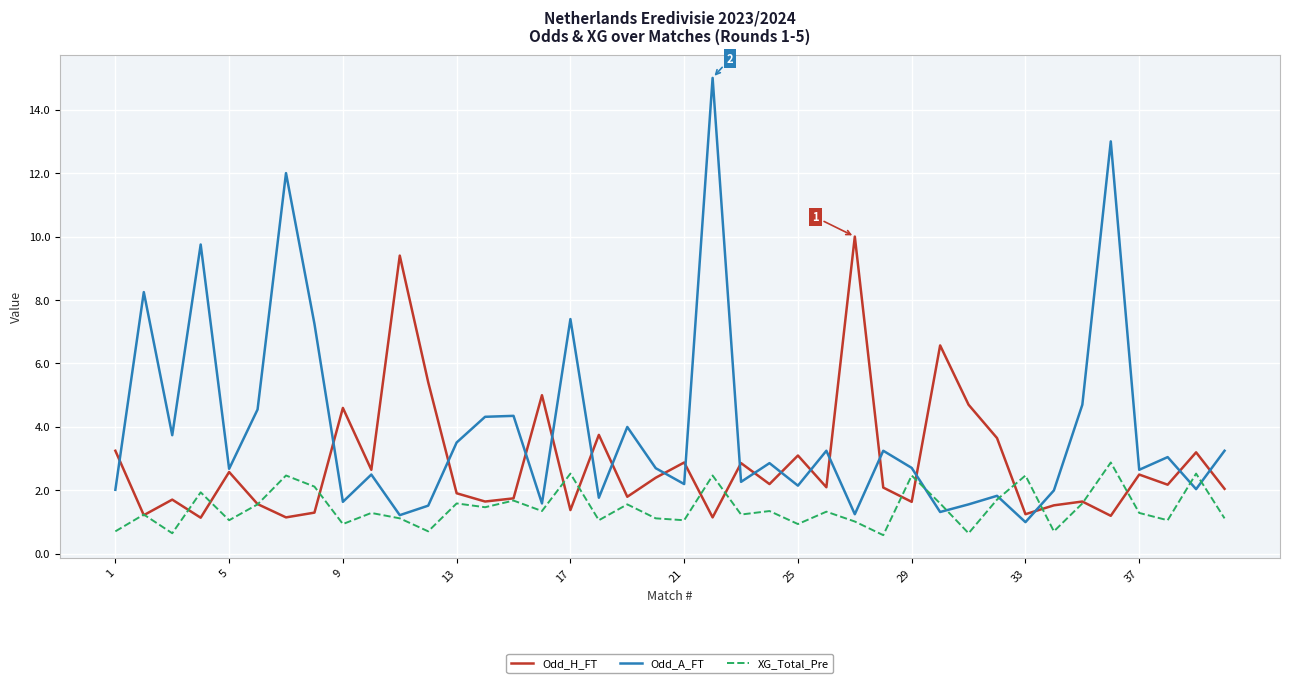

What is the maximum value for Odd_A_FT?

15.0